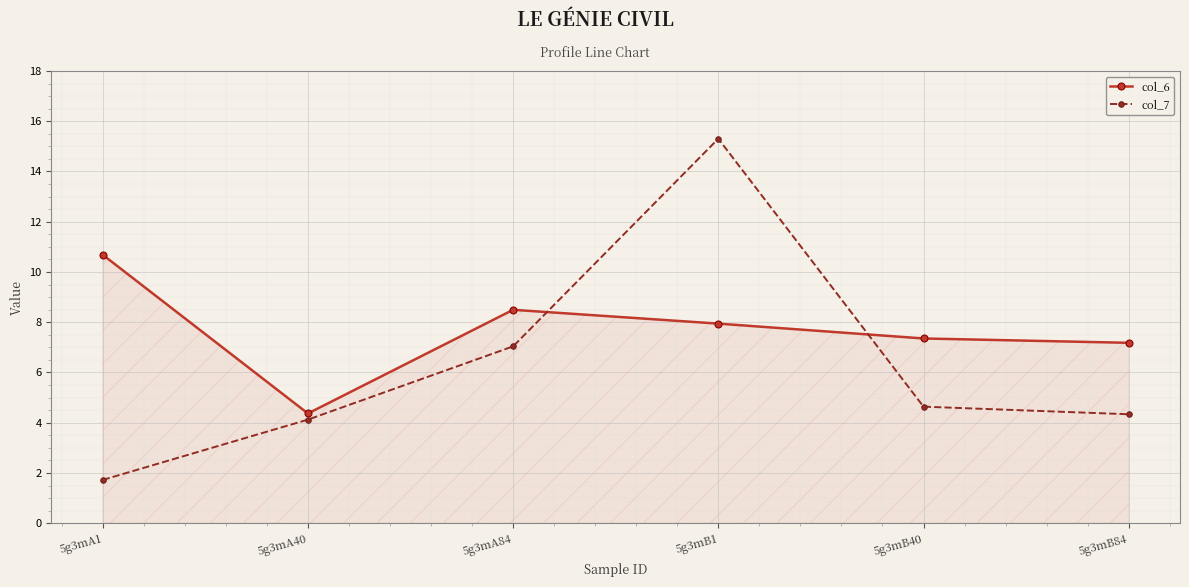

Reading left to right, what are all the values shown in this chart?

col_6: 5g3mA1=10.7	5g3mA40=4.4	5g3mA84=8.5	5g3mB1=7.9	5g3mB40=7.4	5g3mB84=7.2
col_7: 5g3mA1=1.7	5g3mA40=4.1	5g3mA84=7.0	5g3mB1=15.3	5g3mB40=4.6	5g3mB84=4.3